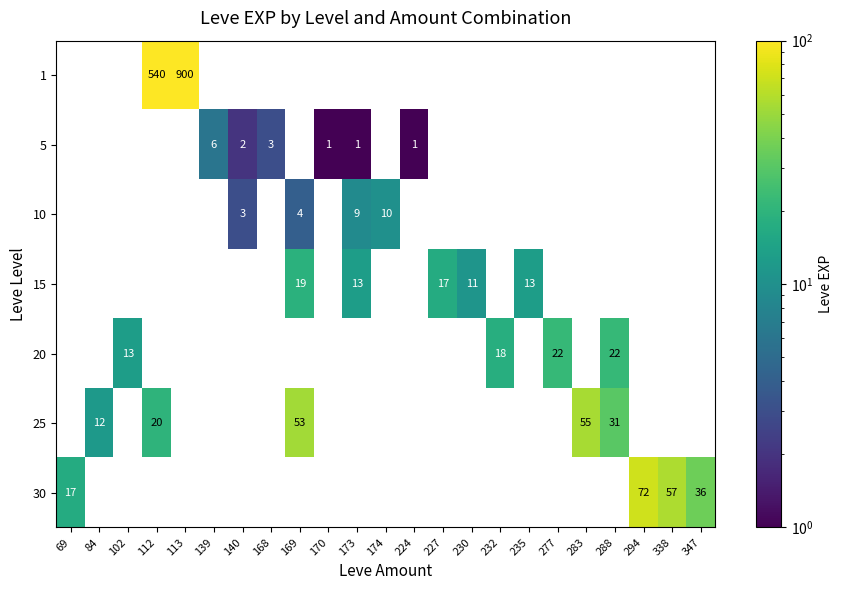

The value of 1 at 112 is 540. True or false?

True